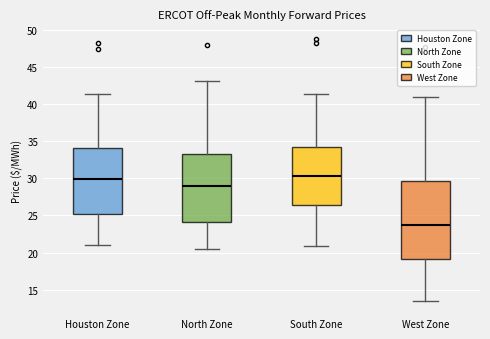

Where does the lower whisker of the box for Houston Zone end on the y-axis? The values are not printed on the chart, so give them approximately, as read against the axis.

21.0